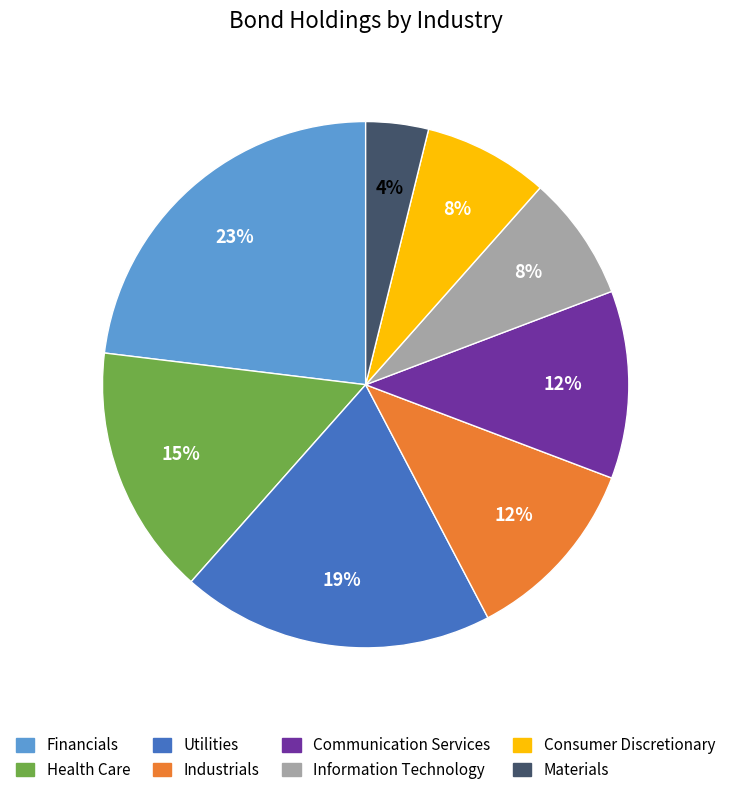

What percentage is the Communication Services slice, to the nearest percent?

12%